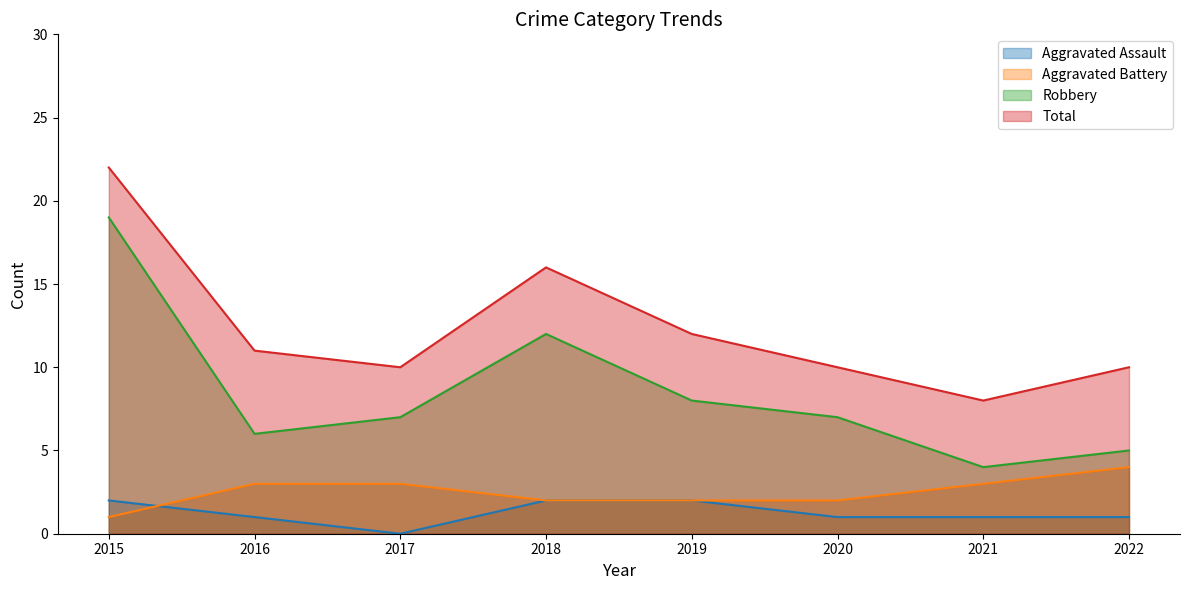

Rank the categories by Aggravated Battery value from lowest to highest.

2015, 2018, 2019, 2020, 2016, 2017, 2021, 2022